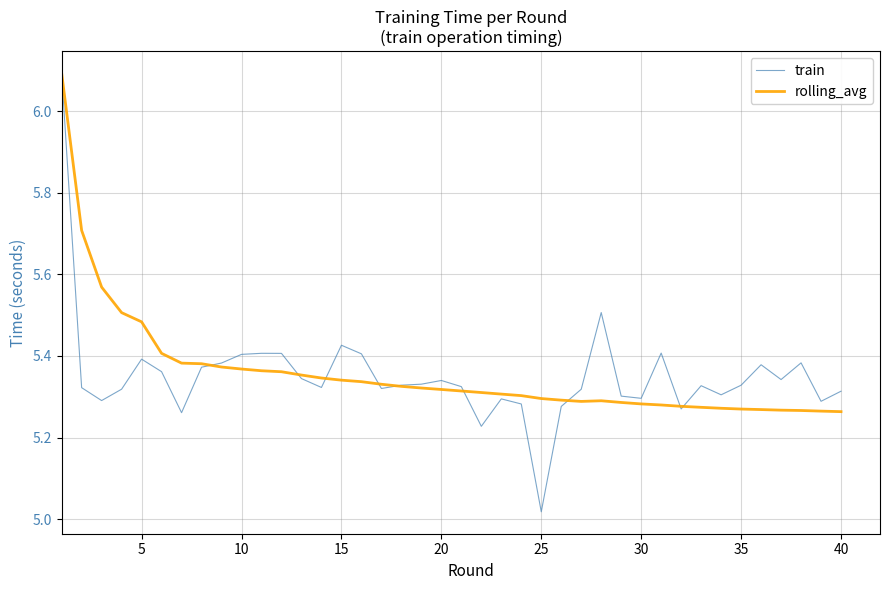

Which series has the largest range (max minus min)?

train